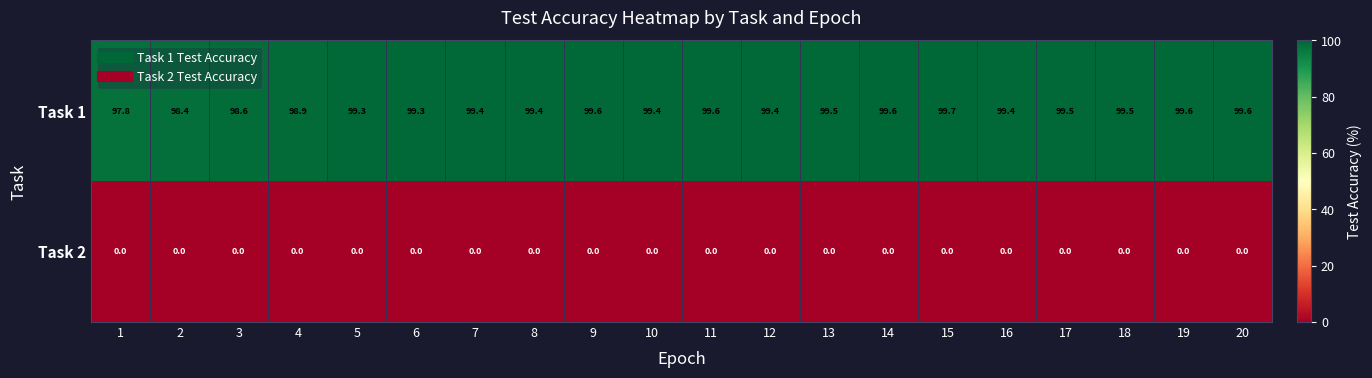

Which series has the largest range (max minus min)?

Task 1